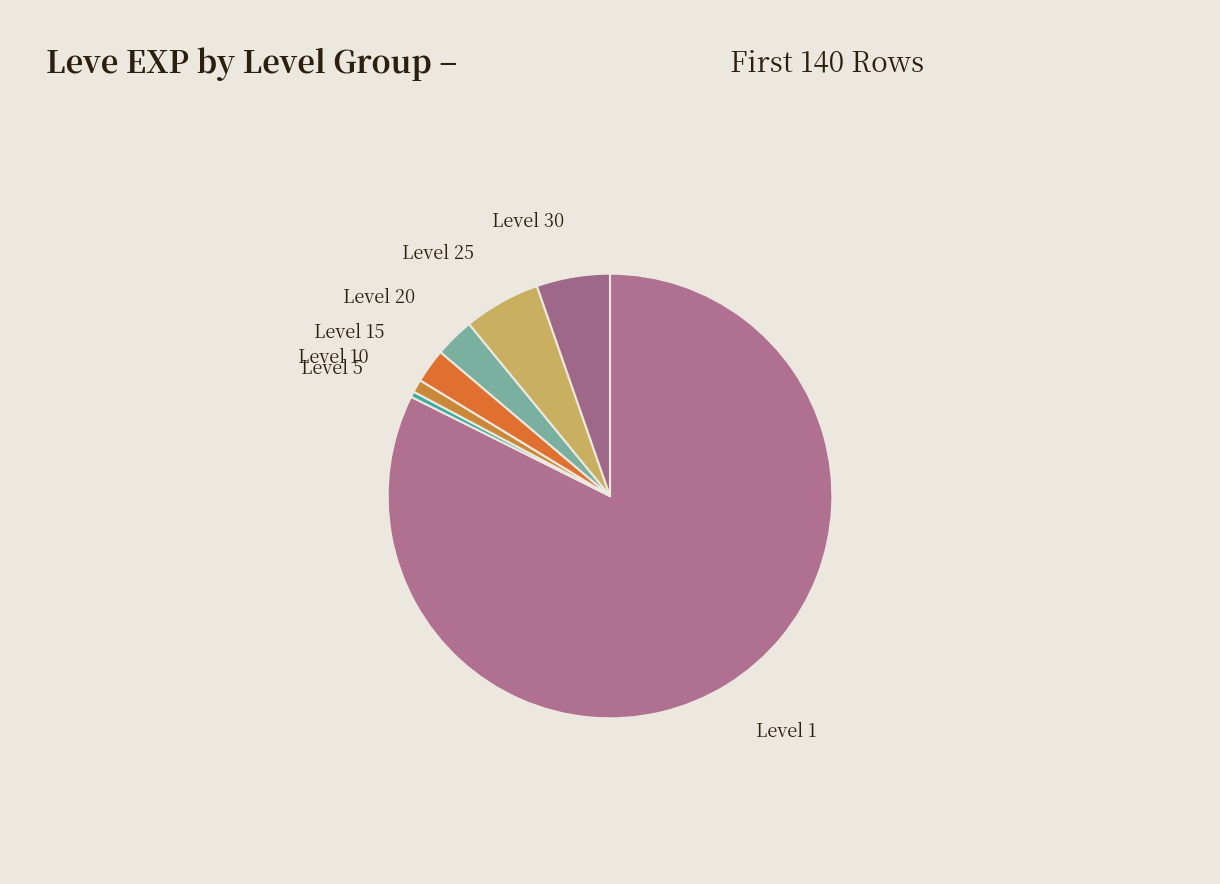

How many segments does this pie chart have?

7